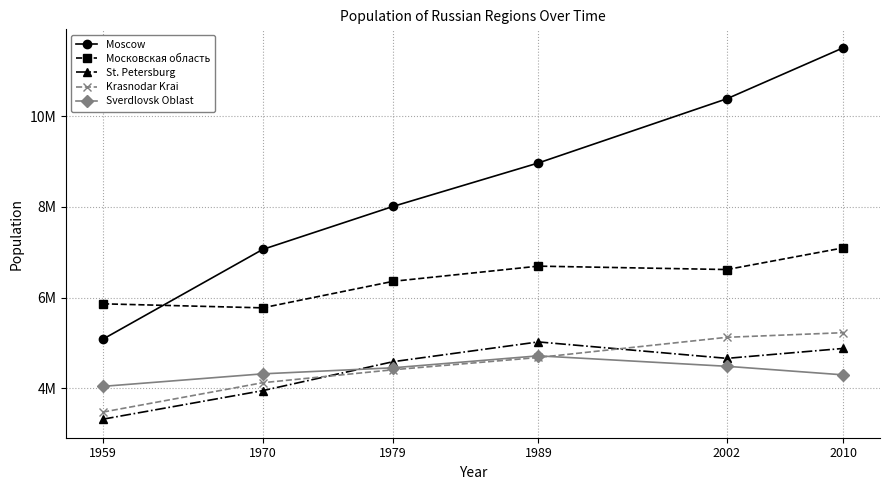

Does the chart have visible grid lines?

Yes